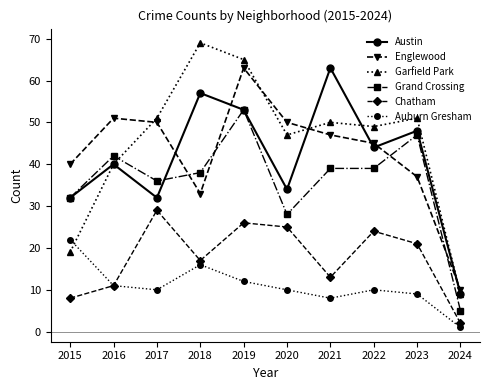

How many data points in Grand Crossing are less than 39?

5